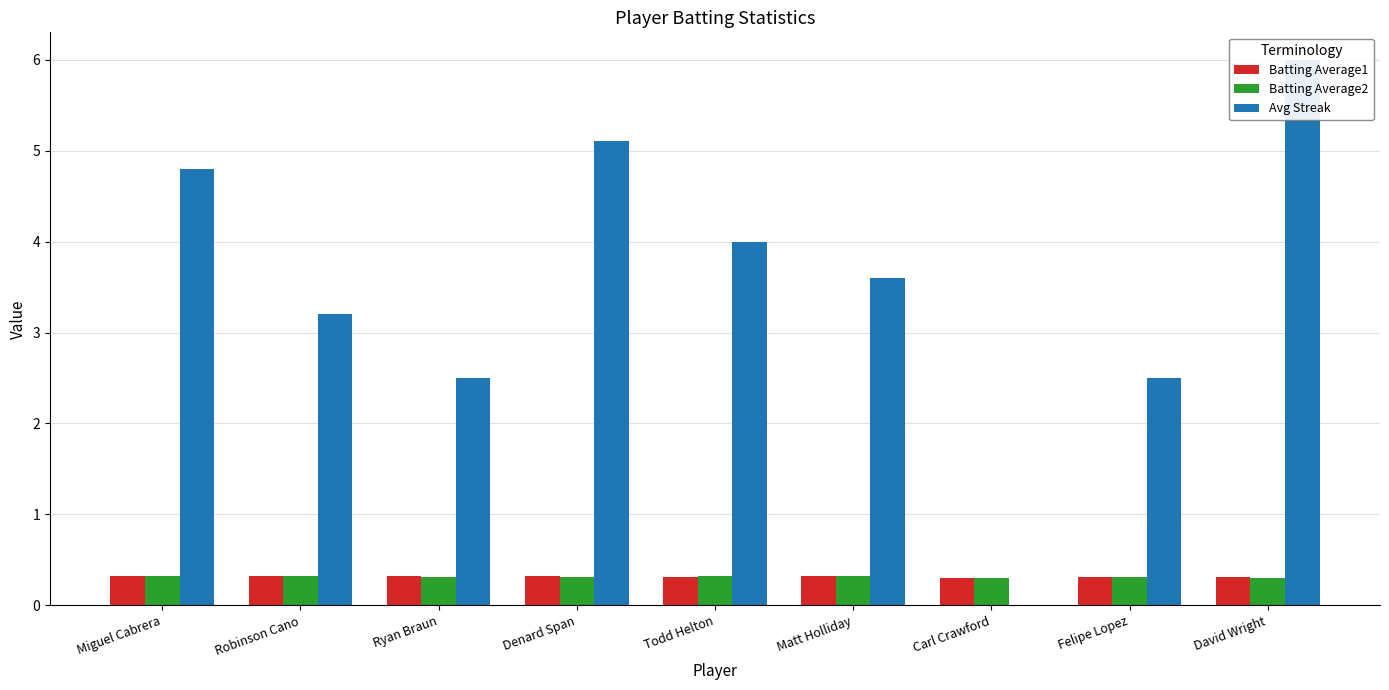

What is the maximum value shown in the chart?

6.0